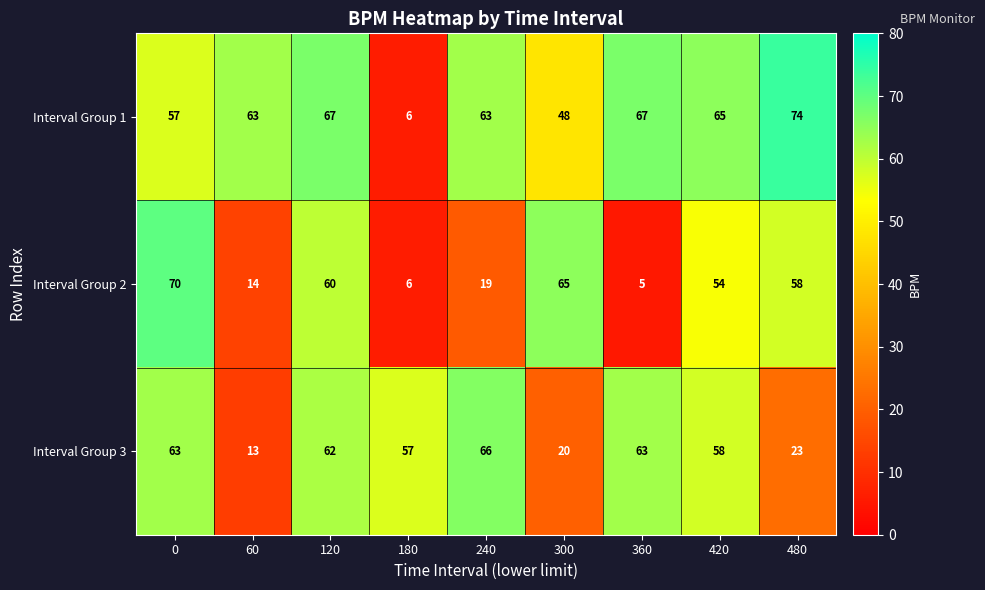

Between 120 and 480, which series saw the biggest shift?

Interval Group 3